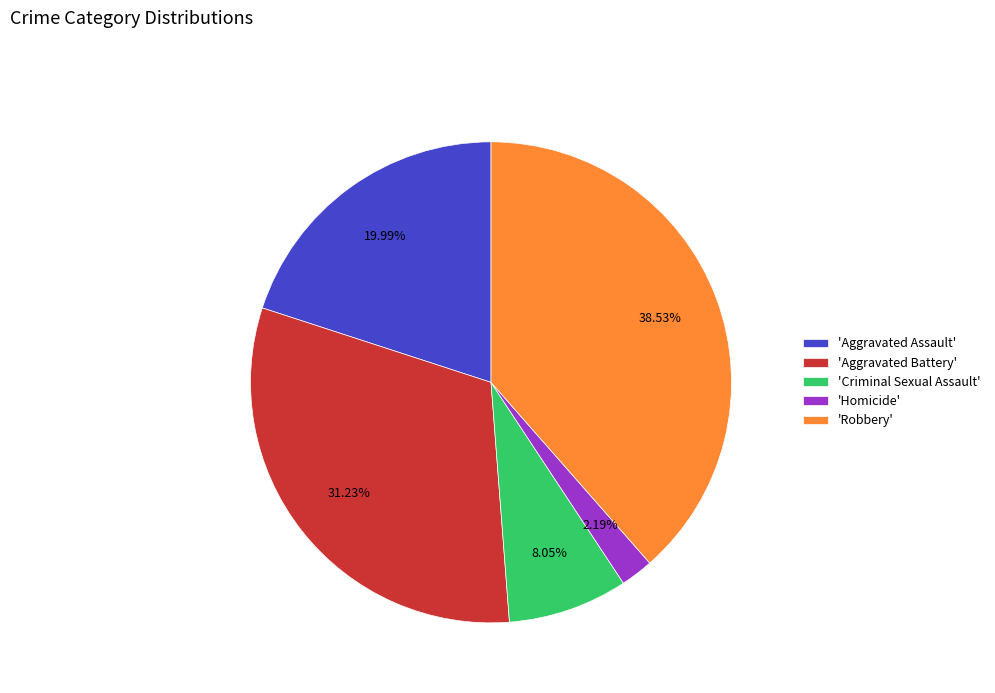

Which slice is the largest?

'Robbery'